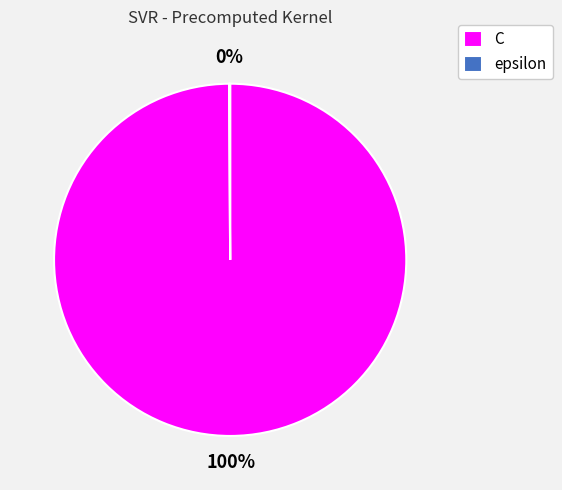

To the nearest percent, what percentage of the pie is C?

100%